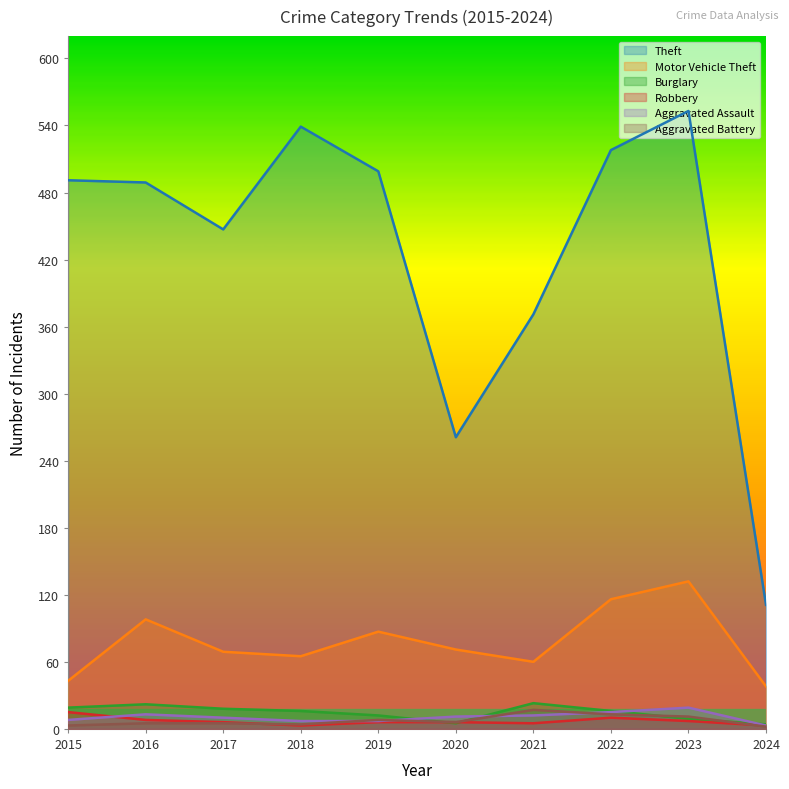

What is the difference between the Aggravated Assault values at 2017 and 2016?

3